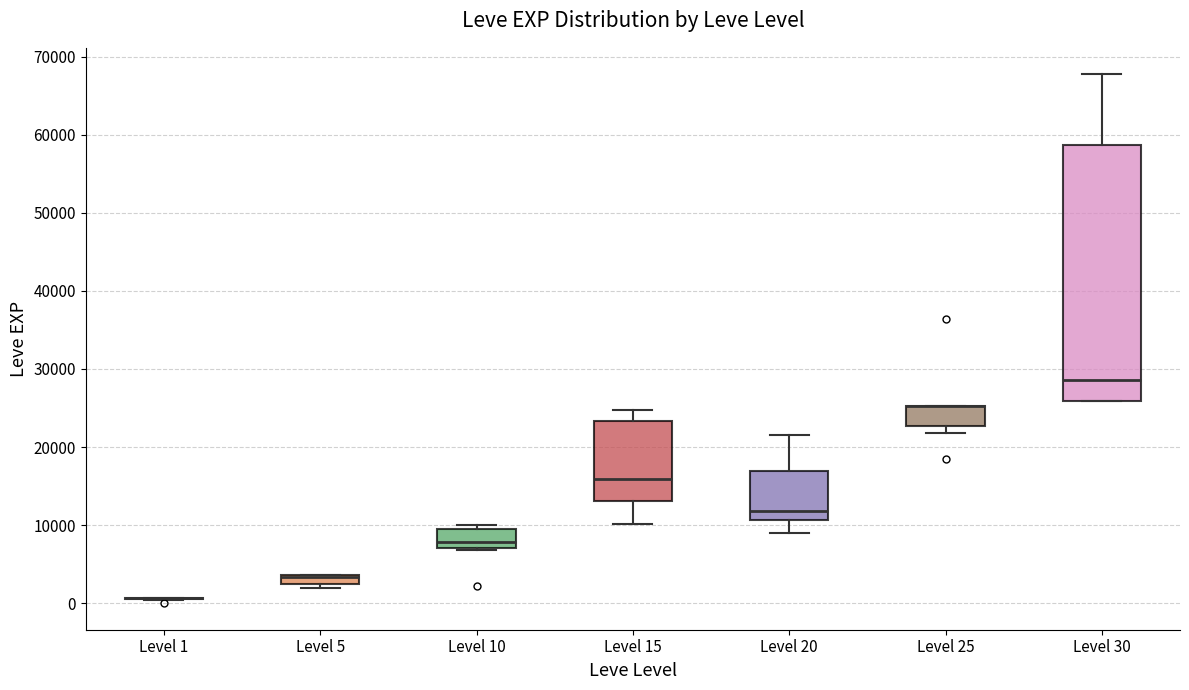

Comparing the boxes themselves (not the whiskers), which one is the tallest?

Level 30